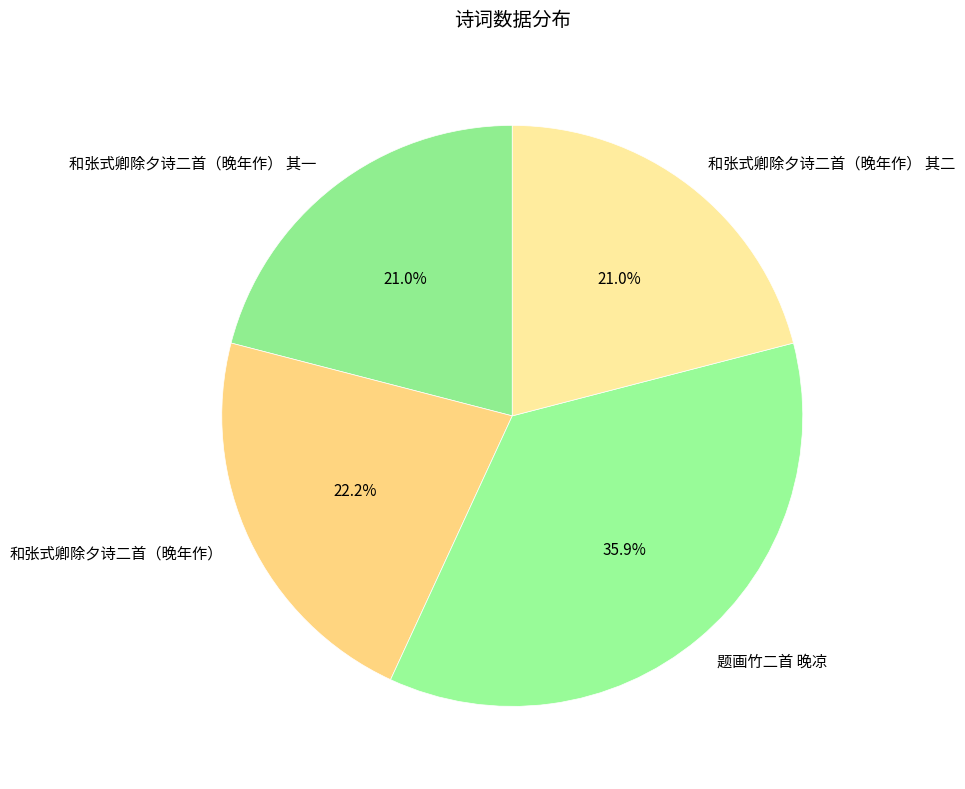

To the nearest percent, what is the difference between the largest and smallest slice percentages?

15%